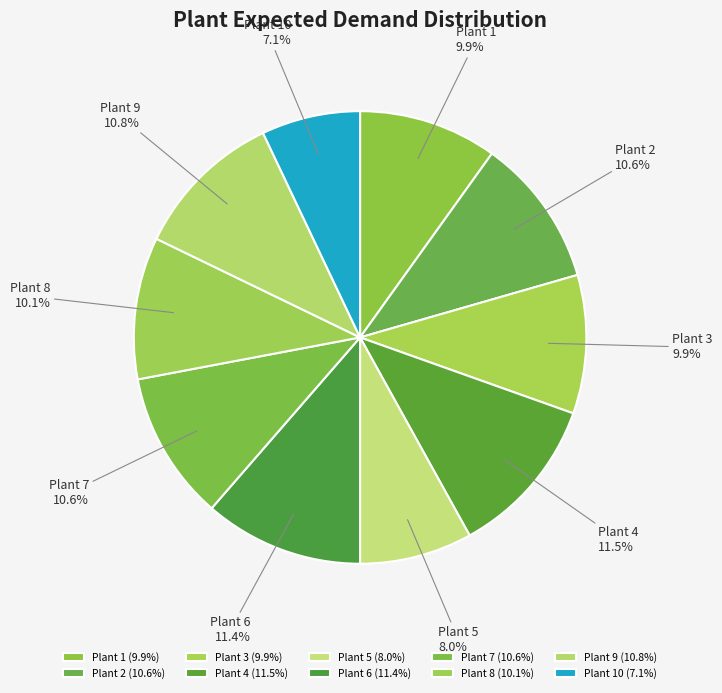

Is there any slice that represents more than half of the pie?

No